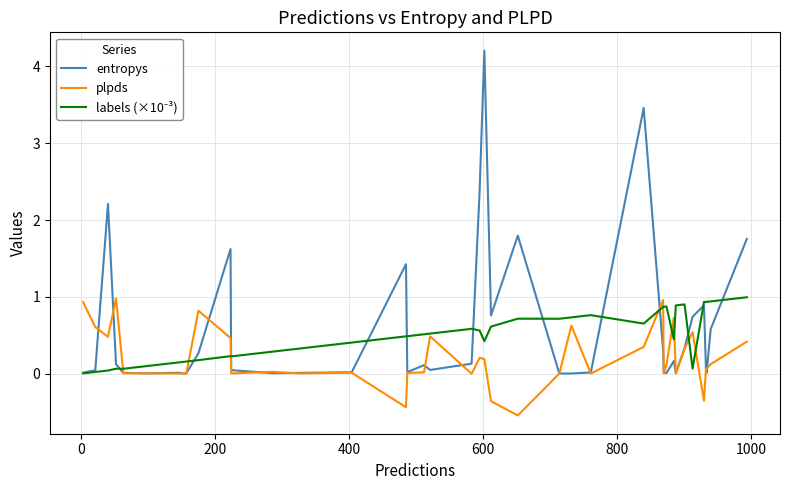

What is the difference between the maximum and minimum values in the entropys series?

4.2